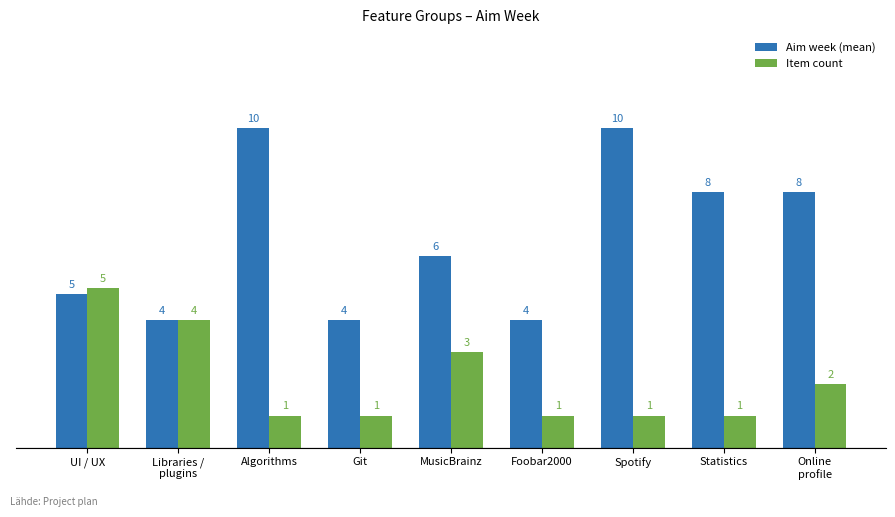

Is it true that Item count equals 1.5 at UI / UX?

False